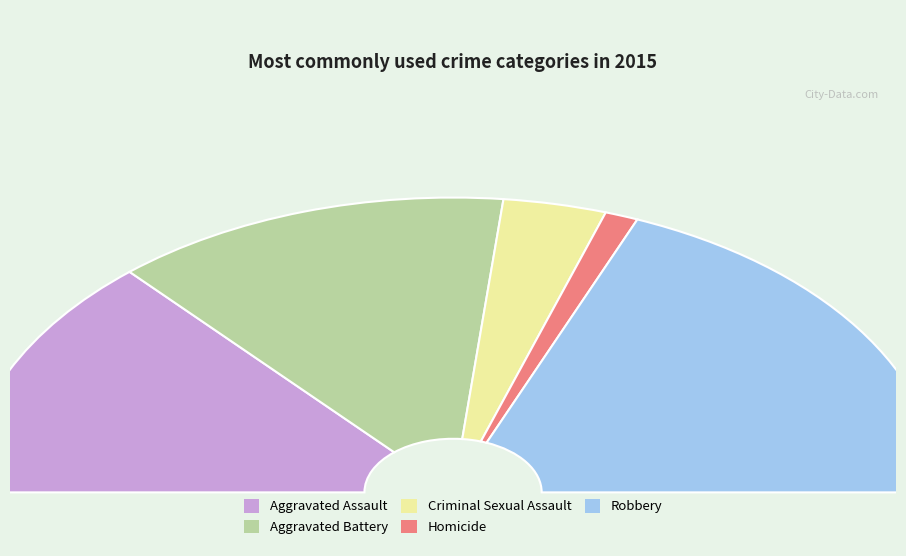

Is there a majority slice in this chart?

No